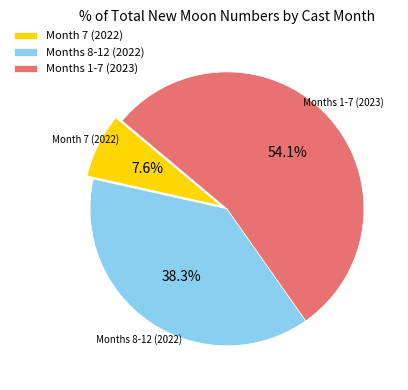

What is the total percentage of Months 8-12 (2022) and Months 1-7 (2023)?

92.4%